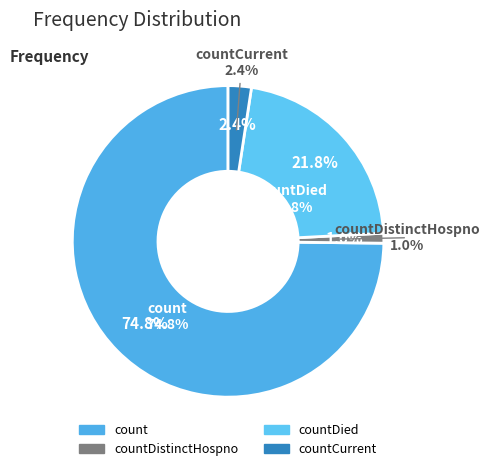

What is the ratio of the value at count to the value at countCurrent?

31.1